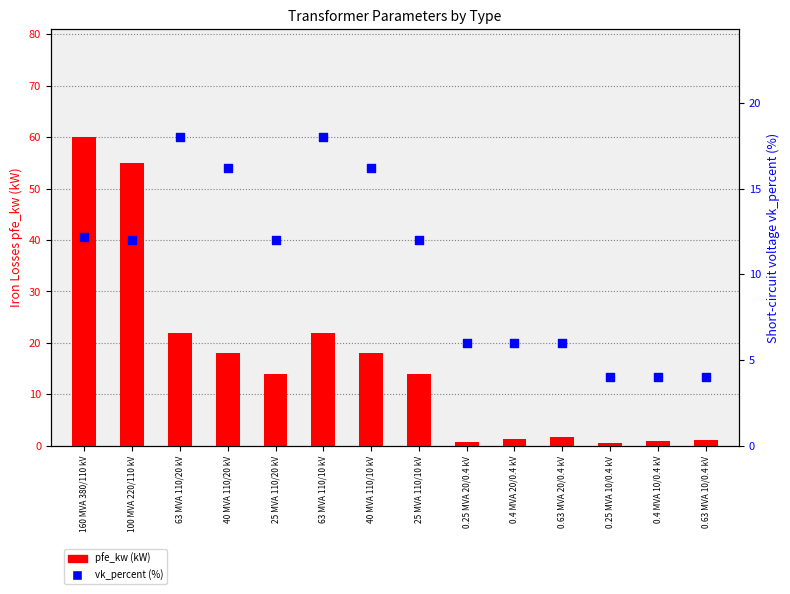

At which category is the sum across all series the highest?

160 MVA 380/110 kV